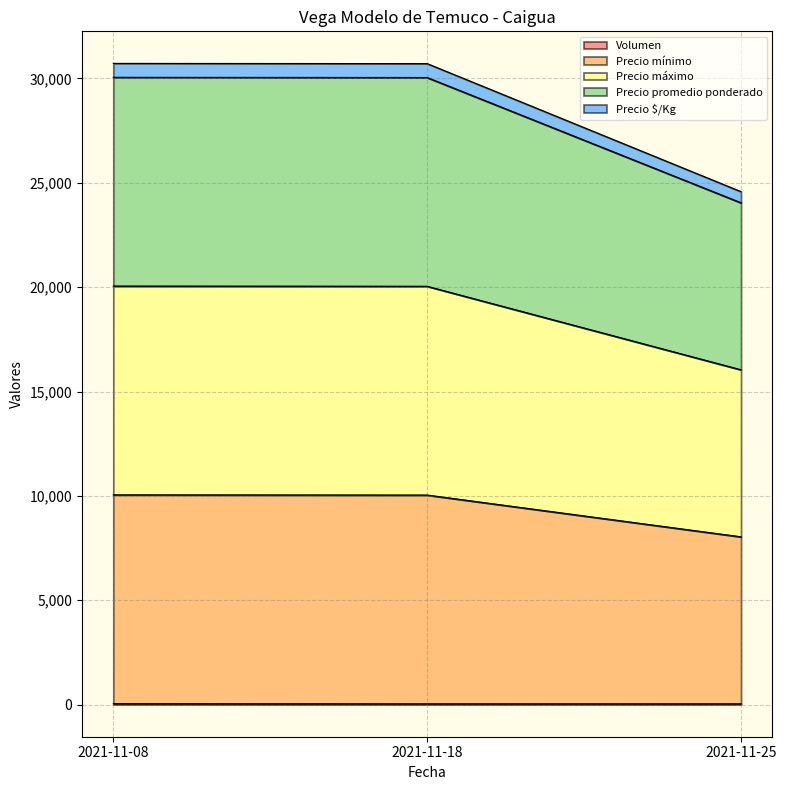

Does the chart display data point markers on the line(s)?

No